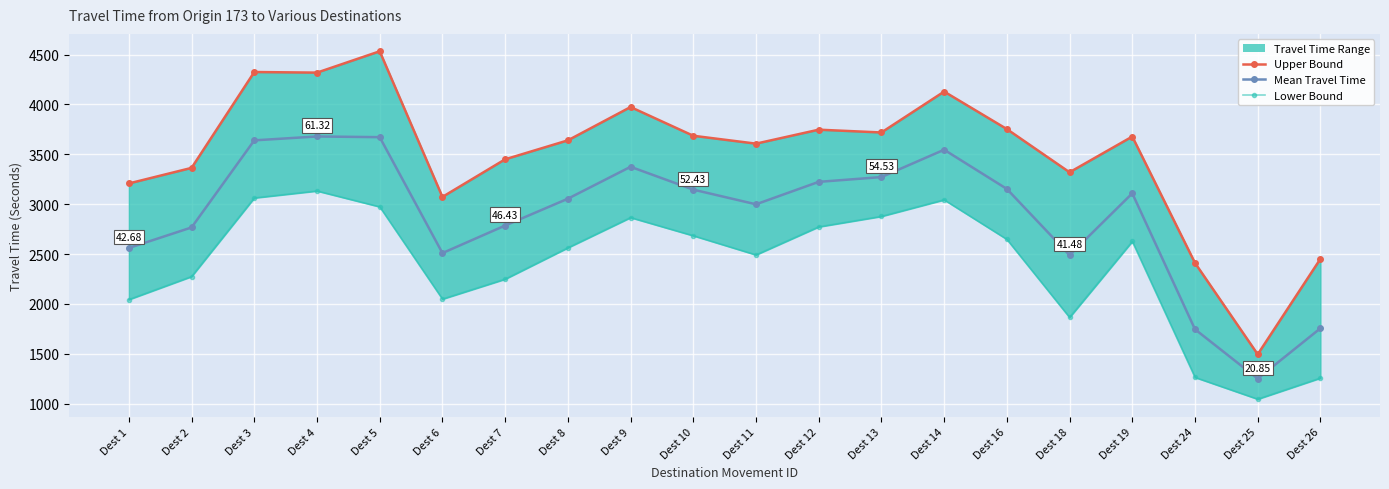

How many interior local valleys does the Mean Travel Time (Seconds) series have?

4